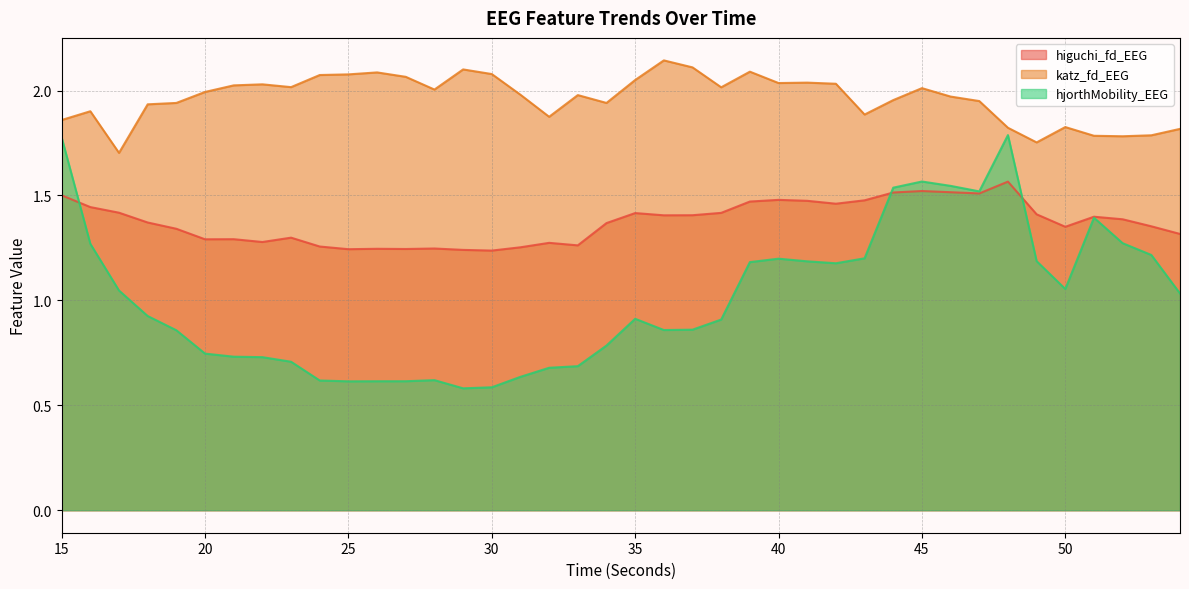

Where is katz_fd_EEG nearest to the value 1?

17